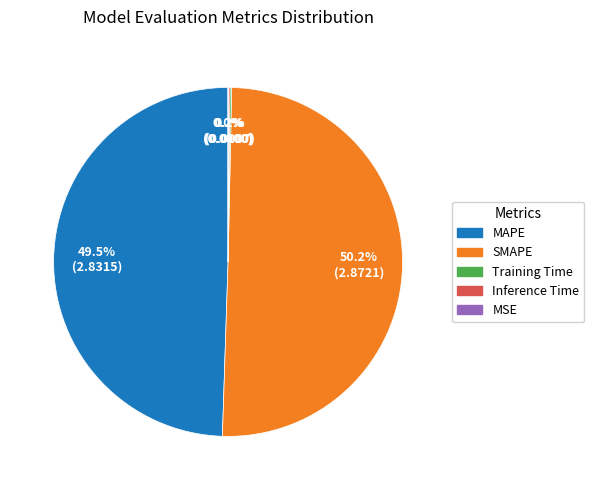

What is the majority slice?

SMAPE